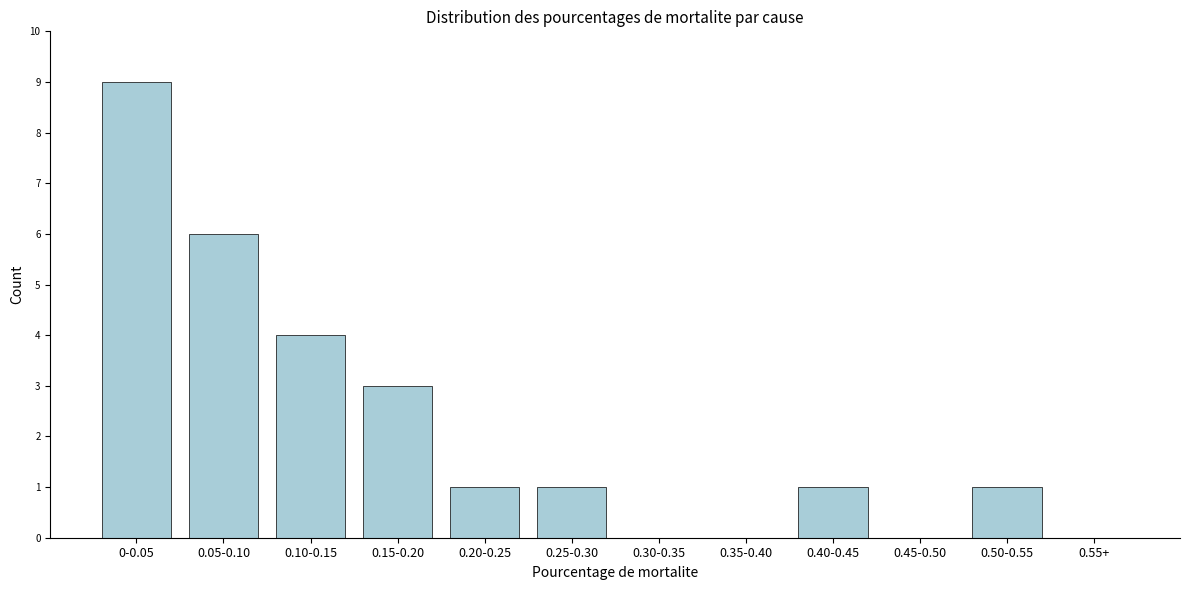

Reading right to left, what are all the values shown in this chart?

0.55+=0	0.50-0.55=1	0.45-0.50=0	0.40-0.45=1	0.35-0.40=0	0.30-0.35=0	0.25-0.30=1	0.20-0.25=1	0.15-0.20=3	0.10-0.15=4	0.05-0.10=6	0-0.05=9